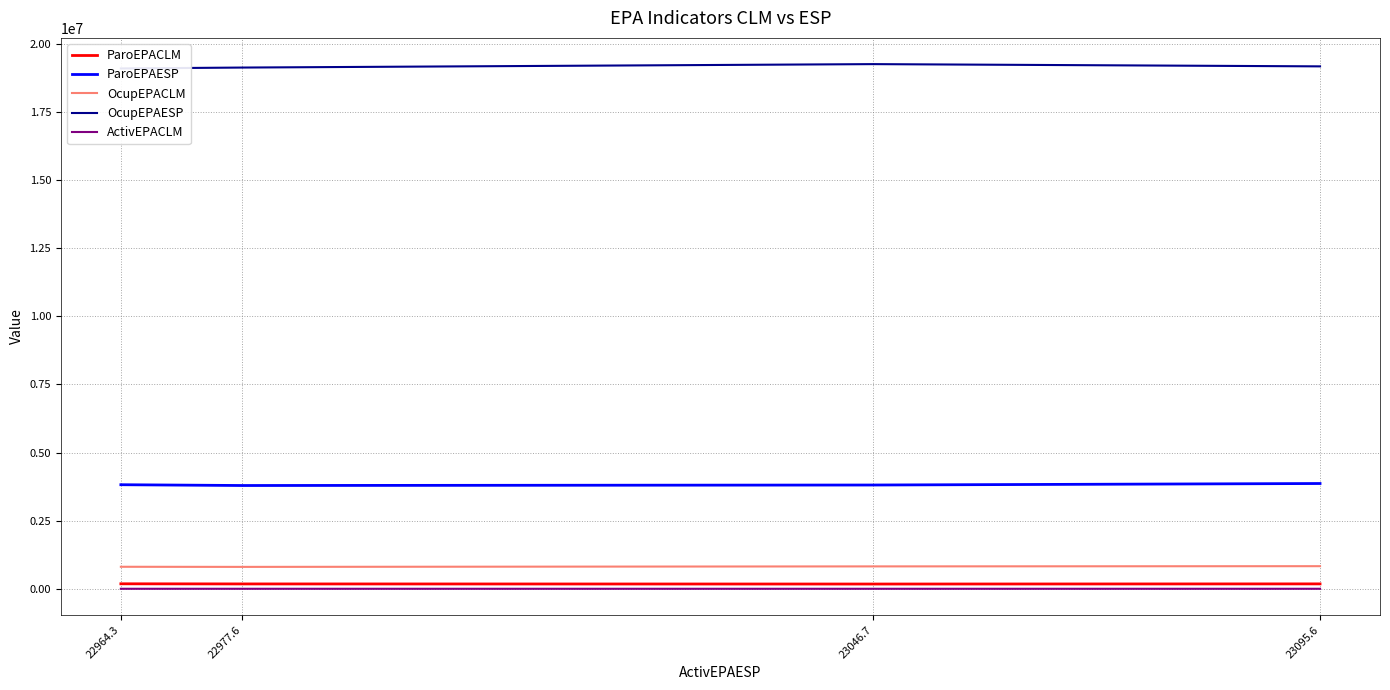

Rank the series by their maximum value, from lowest to highest.

ActivEPACLM, ParoEPACLM, OcupEPACLM, ParoEPAESP, OcupEPAESP